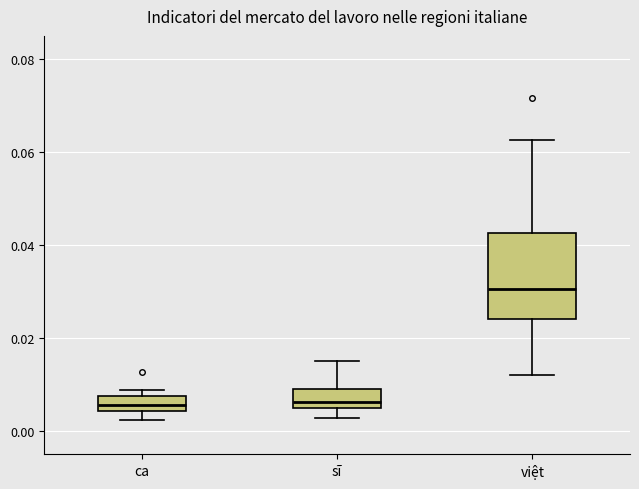

Where does the median line of the box for ca sit on the y-axis? The values are not printed on the chart, so give them approximately, as read against the axis.

0.006